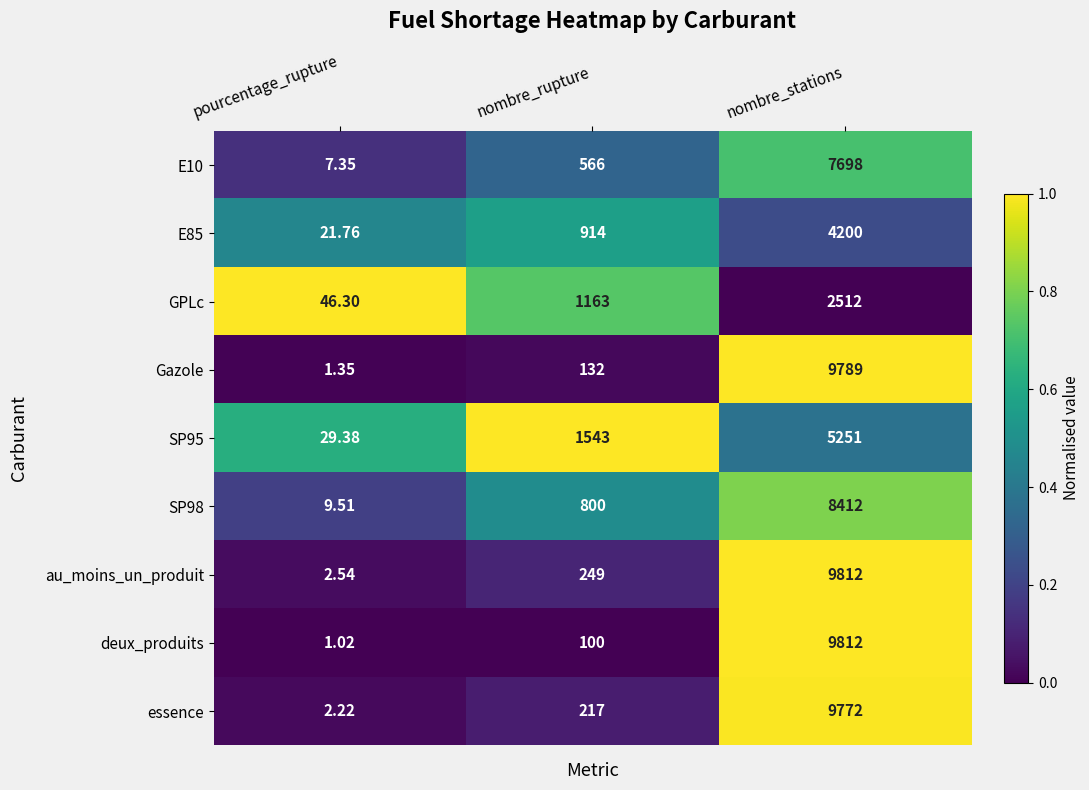

Which series has the widest spread of values?

deux_produits